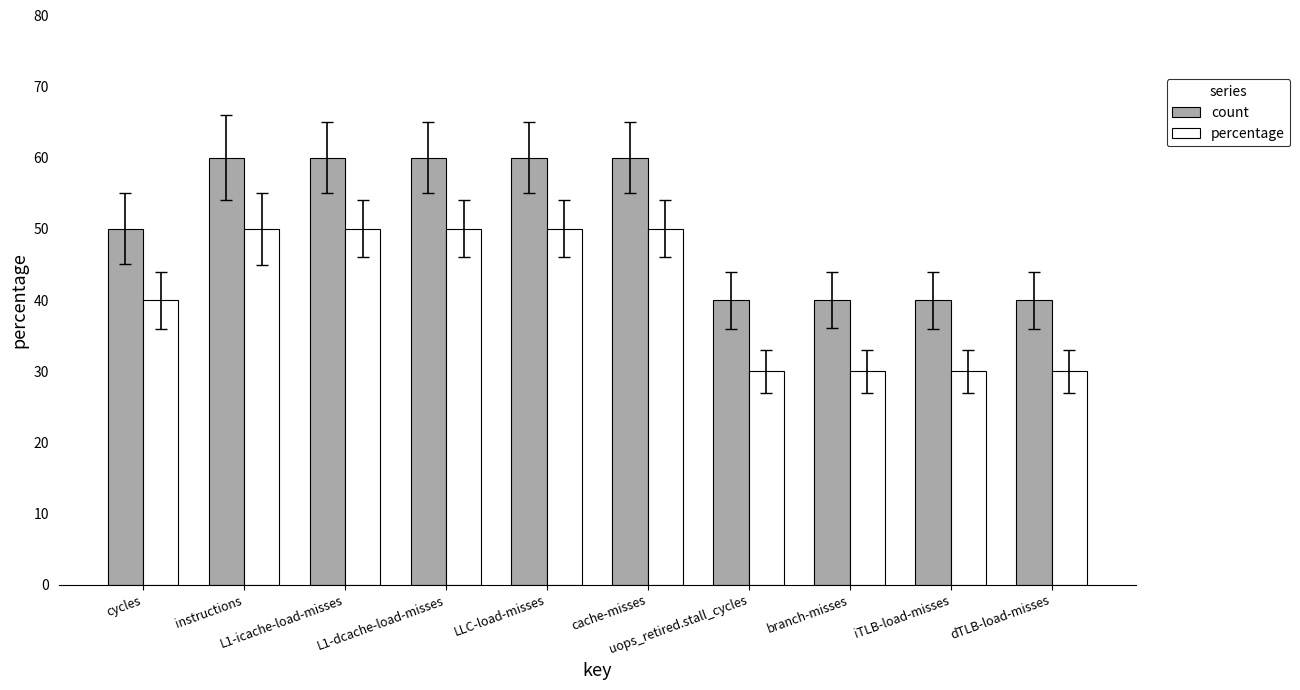

At how many categories does at least one series exceed 32?

10